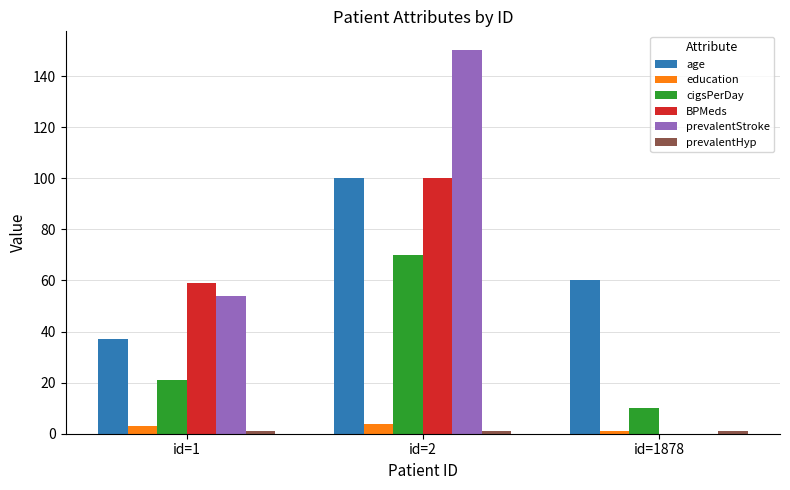

Which category has the highest value across all series?

id=2